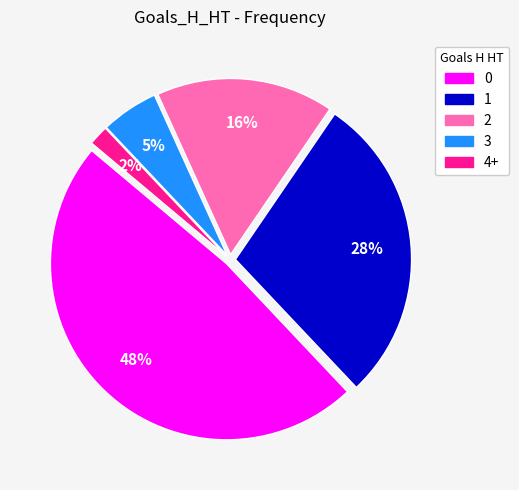

To the nearest percent, what percentage of the pie is 0?

48%